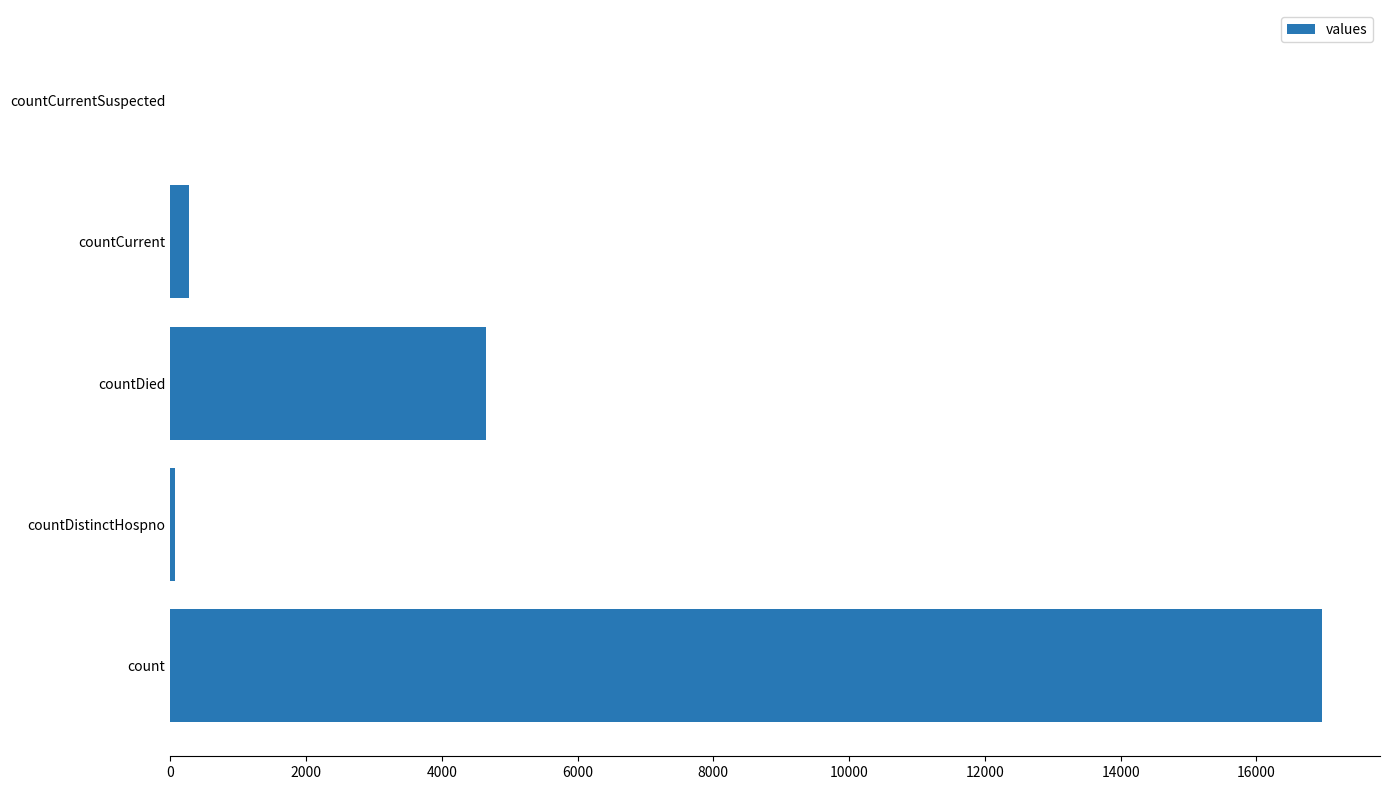

Is it true that the value at countDied is 4657?

True